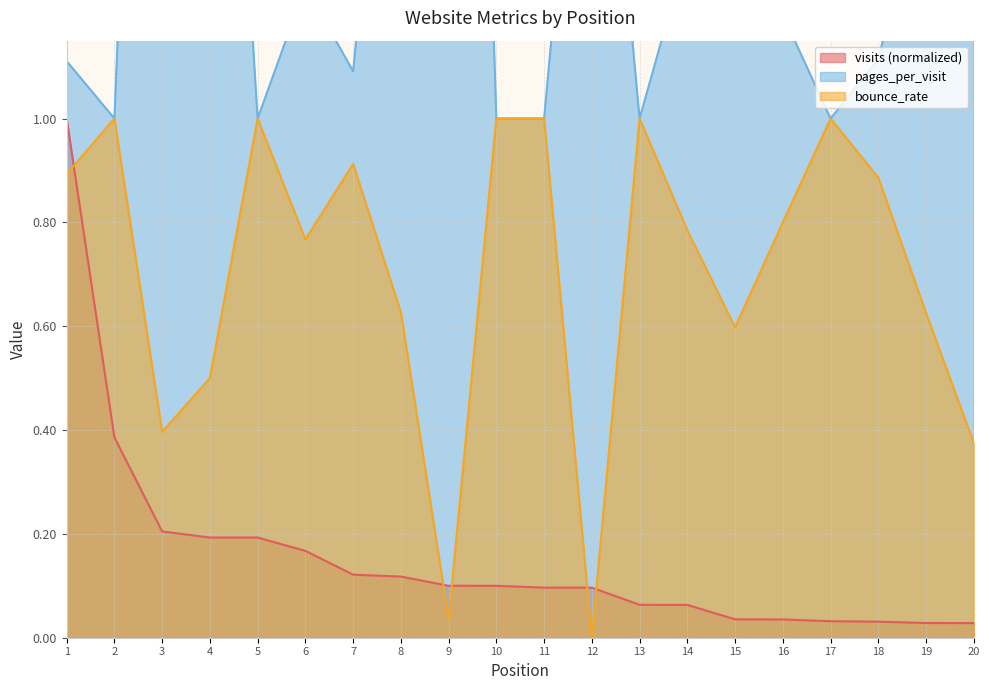

What is the sum of all bounce_rate values?

14.2